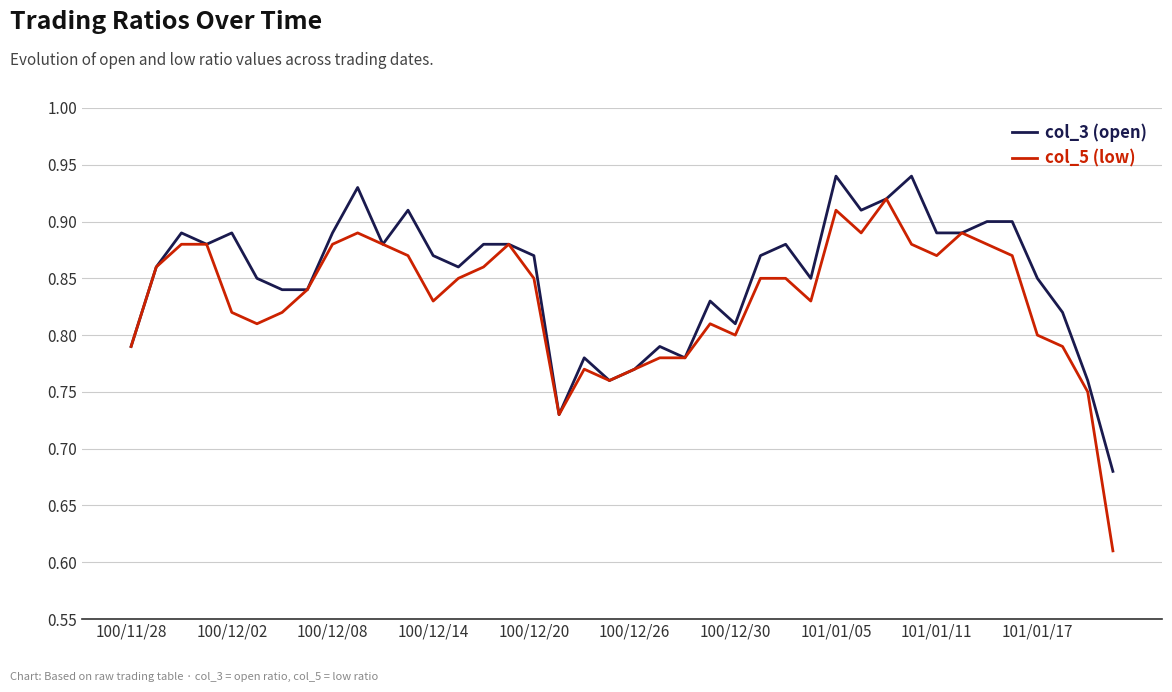

List the series in order of their overall mean, lowest first.

col_5 (low), col_3 (open)